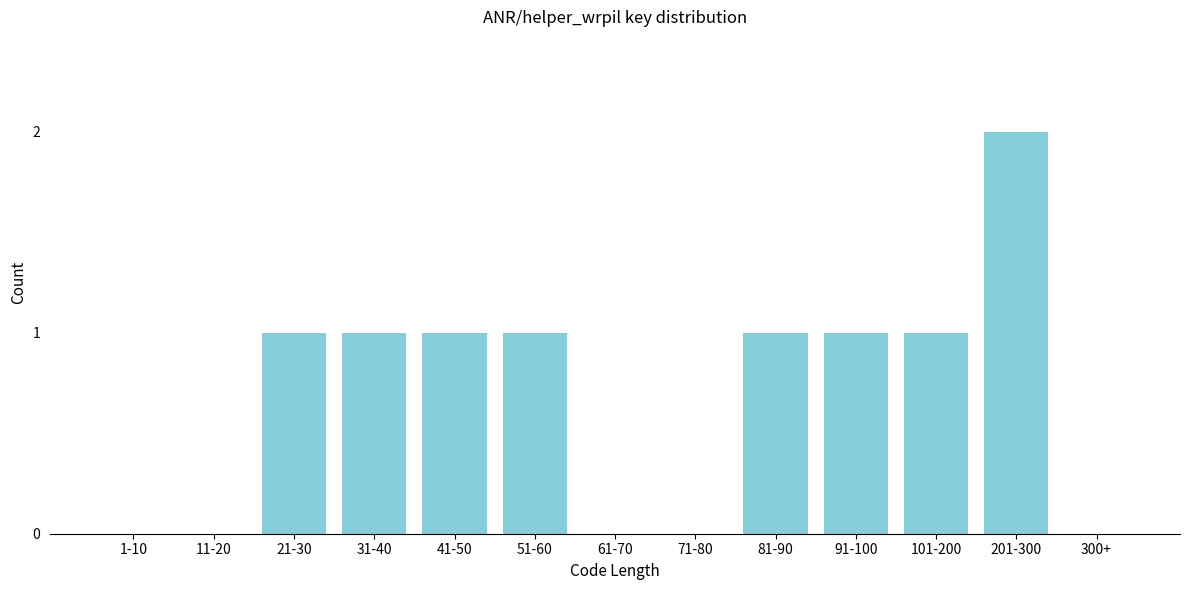

Reading left to right, transcribe all the data shown in this chart.

1-10=0	11-20=0	21-30=1	31-40=1	41-50=1	51-60=1	61-70=0	71-80=0	81-90=1	91-100=1	101-200=1	201-300=2	300+=0